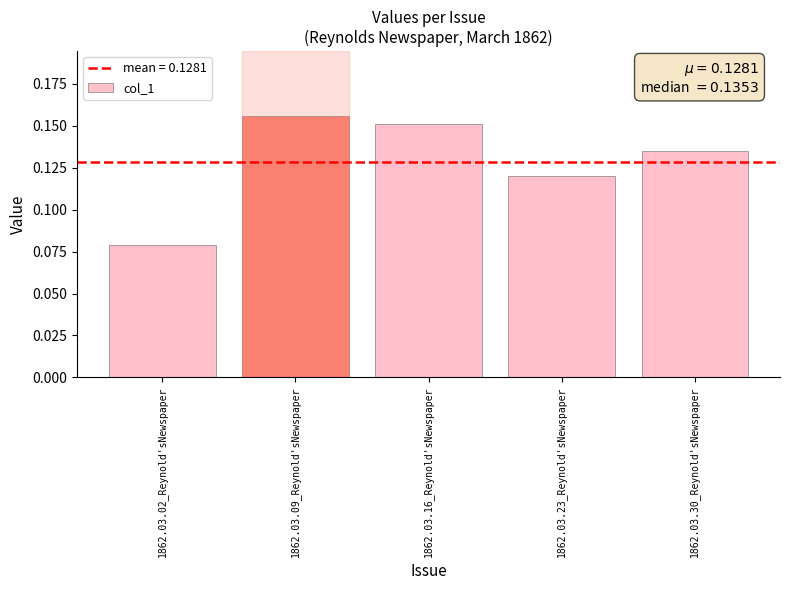

Where is the data nearest to the value 0?

1862.03.02_Reynold'sNewspaper